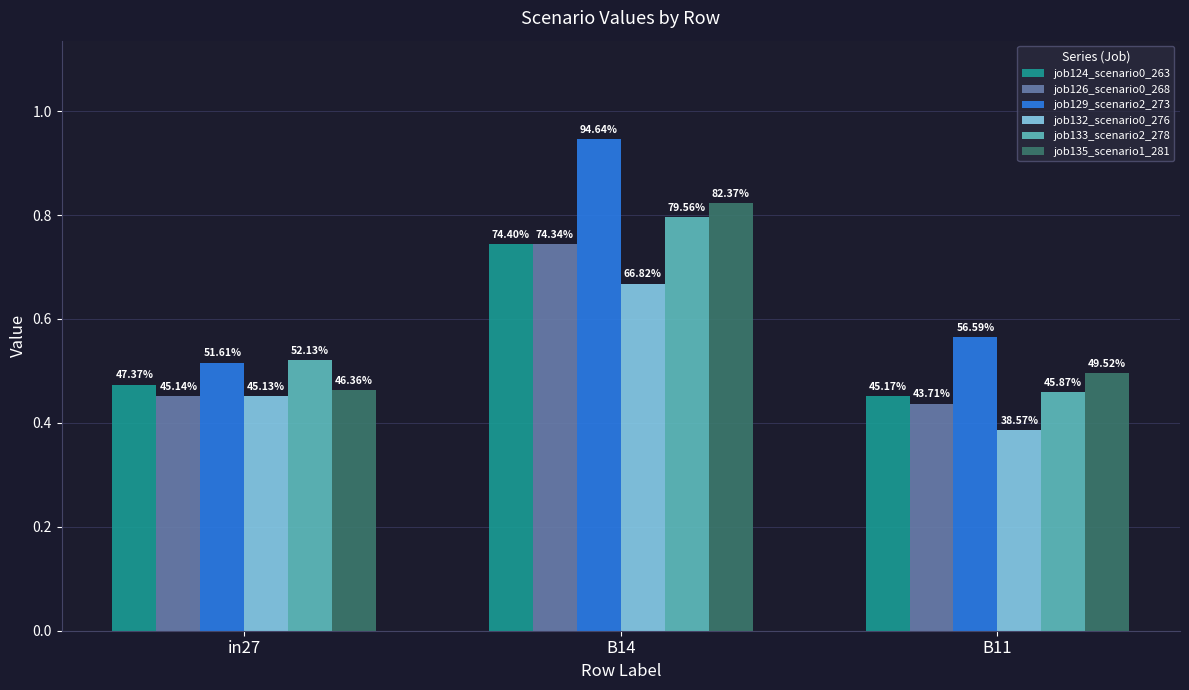

Reading right to left, what are all the values shown in this chart?

job124_scenario0_263: 0.5	0.7	0.5
job126_scenario0_268: 0.4	0.7	0.5
job129_scenario2_273: 0.6	0.9	0.5
job132_scenario0_276: 0.4	0.7	0.5
job133_scenario2_278: 0.5	0.8	0.5
job135_scenario1_281: 0.5	0.8	0.5